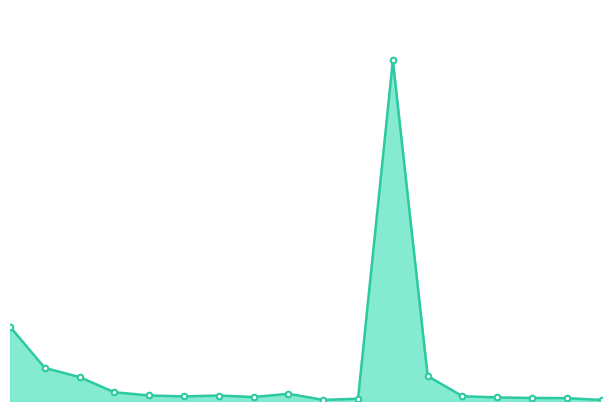

Does the chart have visible grid lines?

No